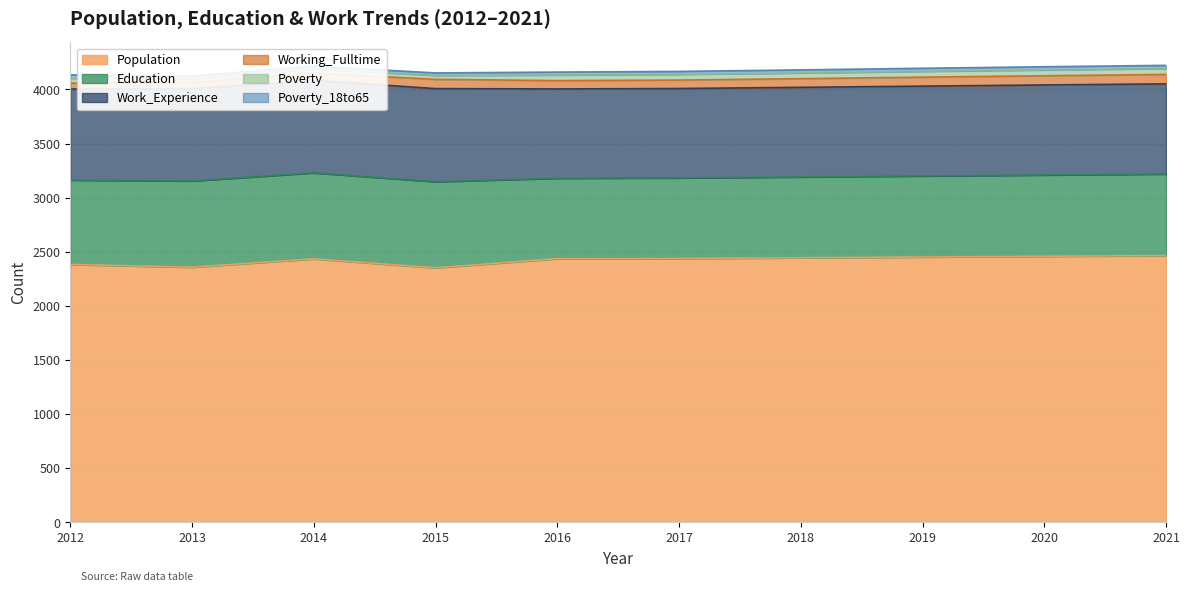

The value of Poverty_18to65 at 2018 is 28. True or false?

True